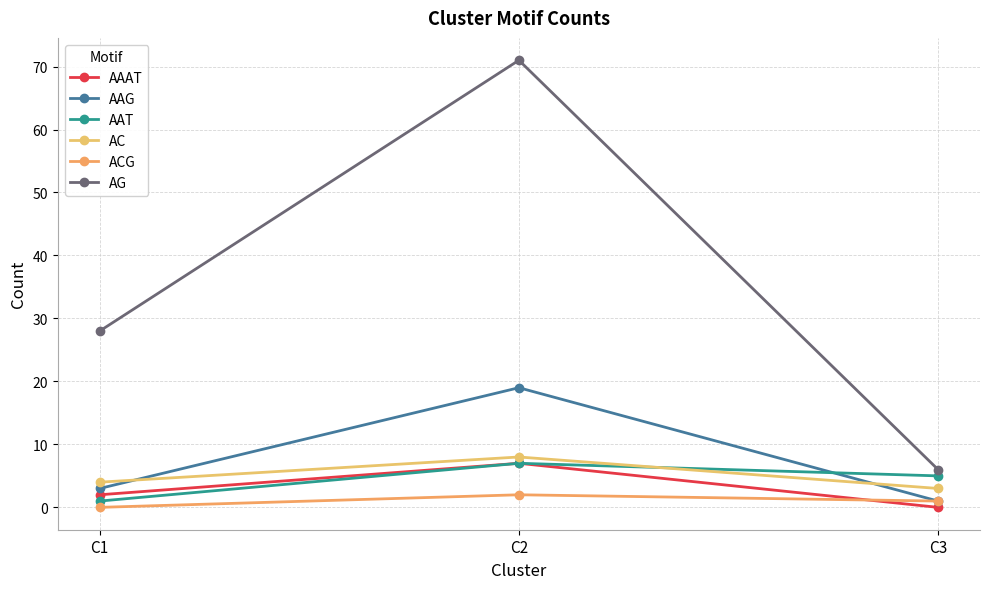

The AAG series shows 19 at C2. True or false?

True